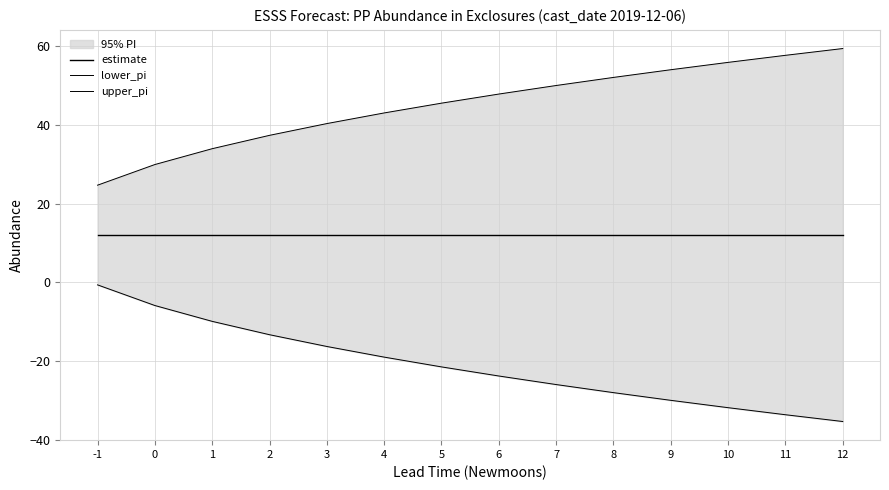

What is the value of the lower_pi point at the 4th from the left?

-13.3